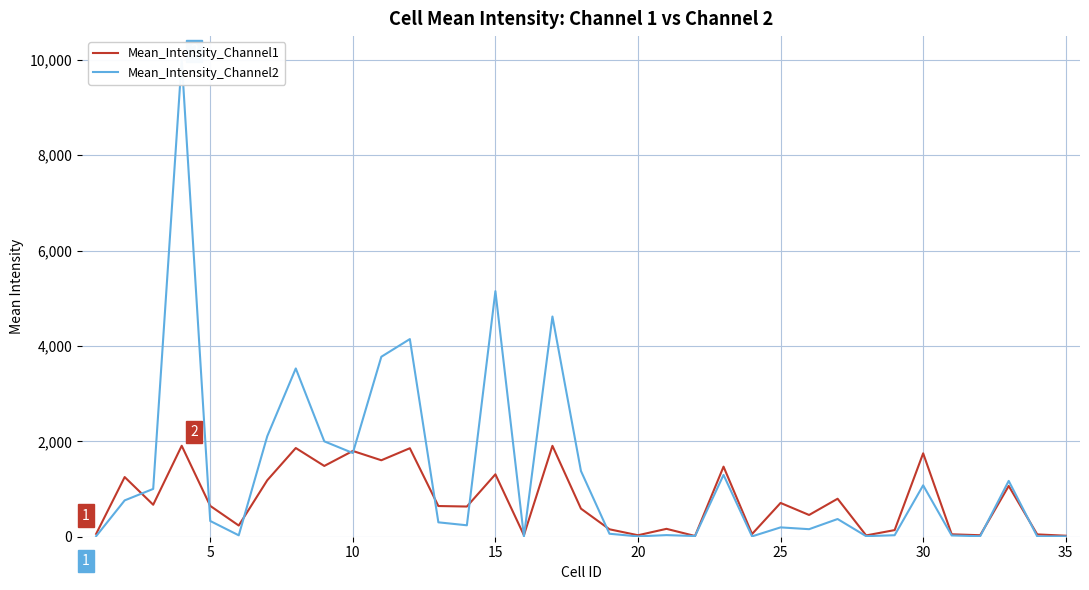

Rank the series by their average value, from highest to lowest.

Mean_Intensity_Channel2, Mean_Intensity_Channel1